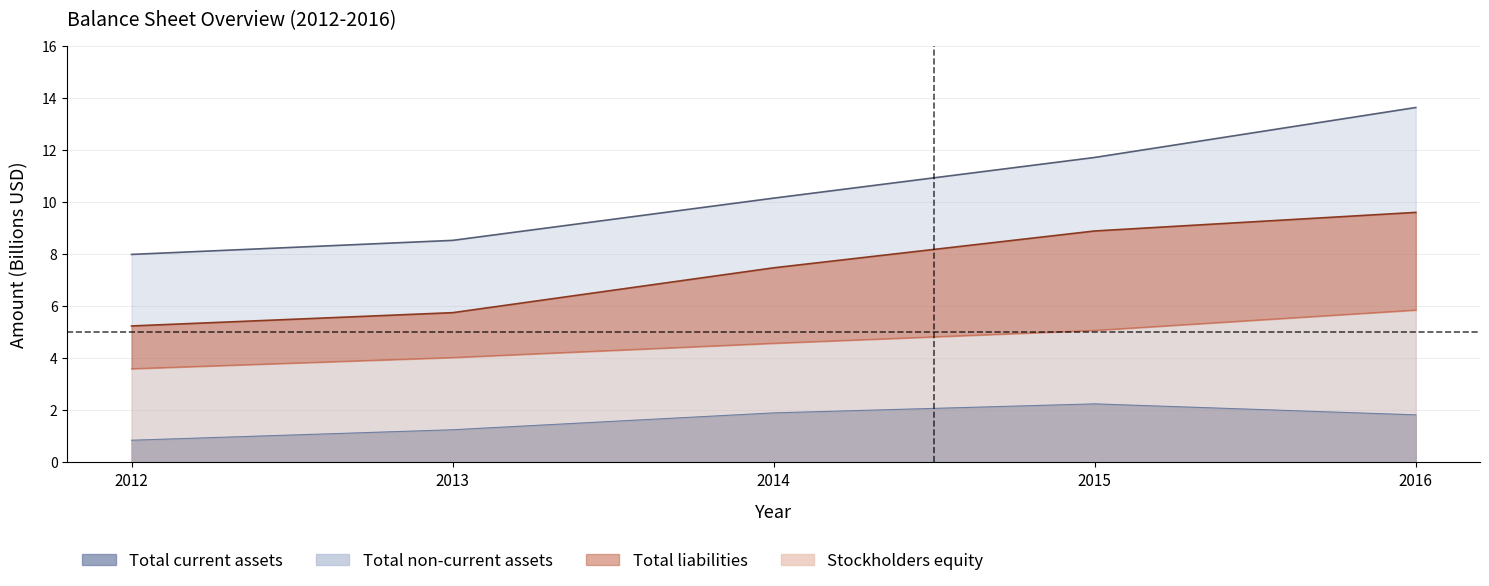

What is the value of the Stockholders equity point at the 2nd from the left?

4.0